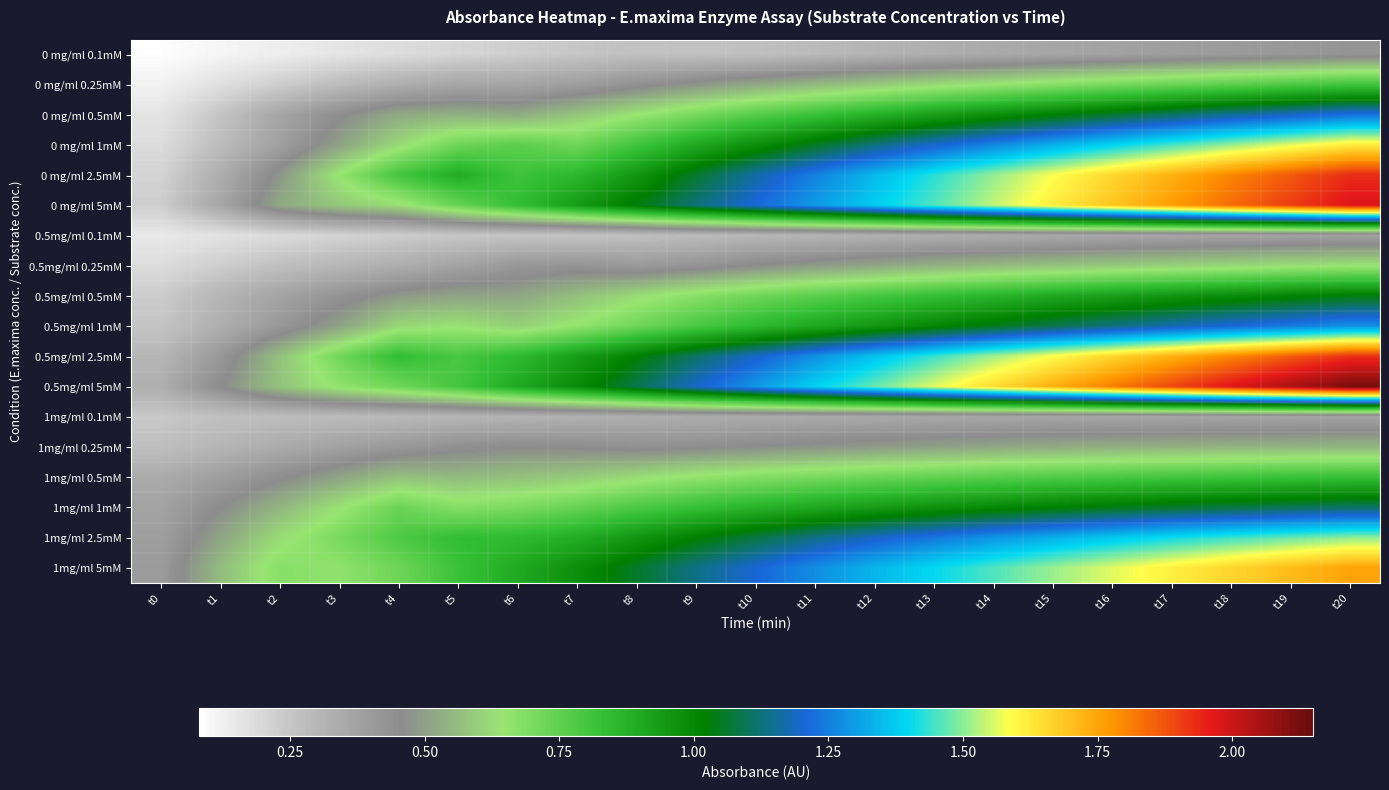

Between t2 and t16, which is larger?

t16